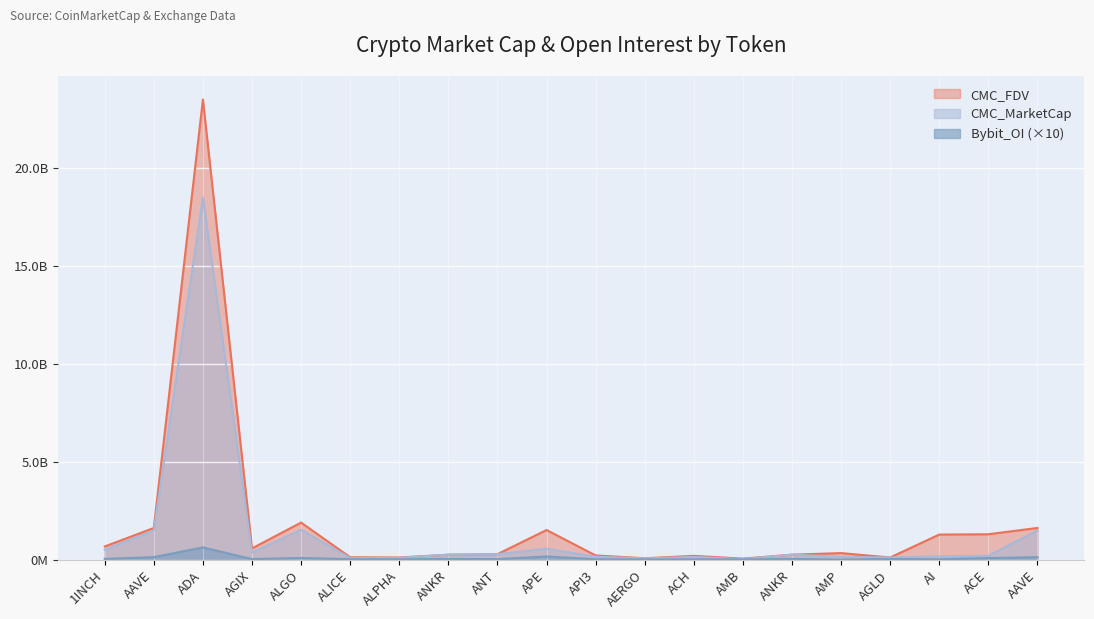

What is the spread (max minus min) of values at ADA?

22868307093.9